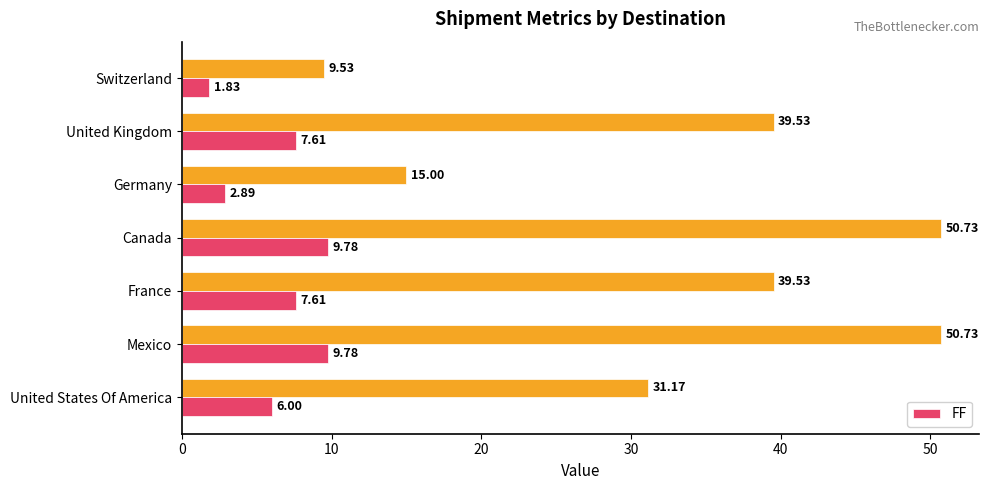

How many categories are shown in the chart?

7